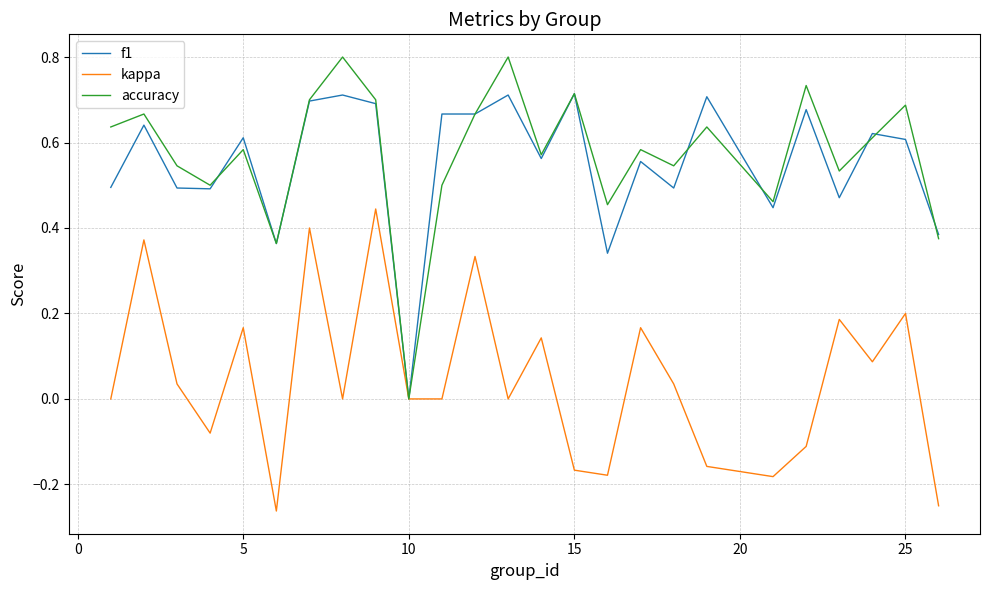

List the series in order of their peak value, lowest first.

kappa, f1, accuracy